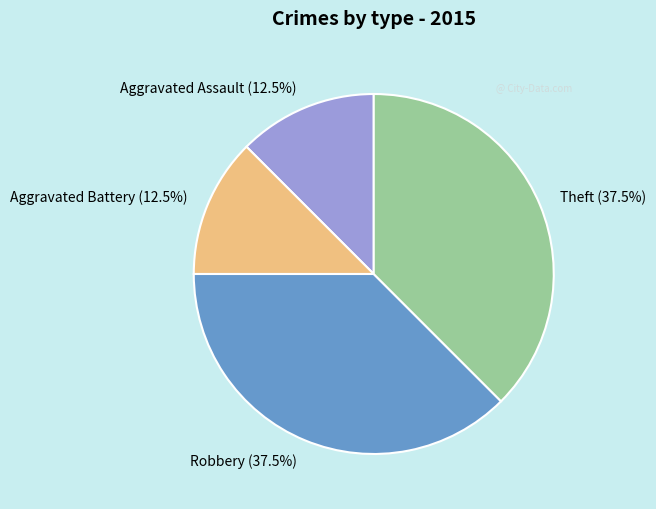

What is the ratio of the value at Theft (37.5%) to the value at Robbery (37.5%)?

1.0